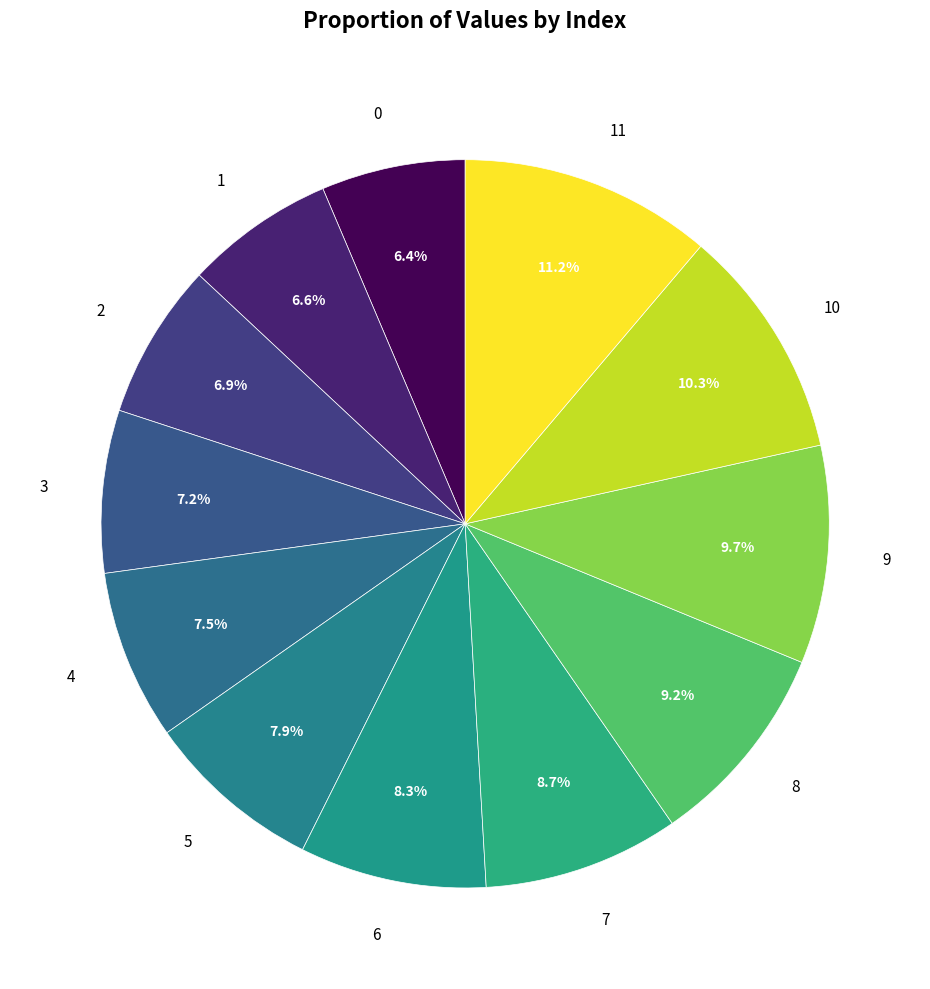

What percentage is NOT represented by 4?

92.5%